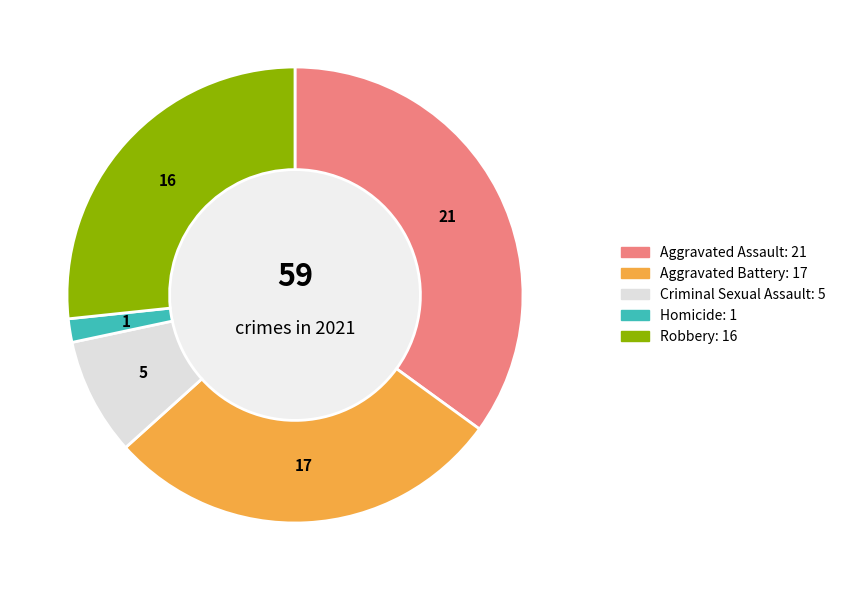

To the nearest percent, what portion does Criminal Sexual Assault represent?

8%